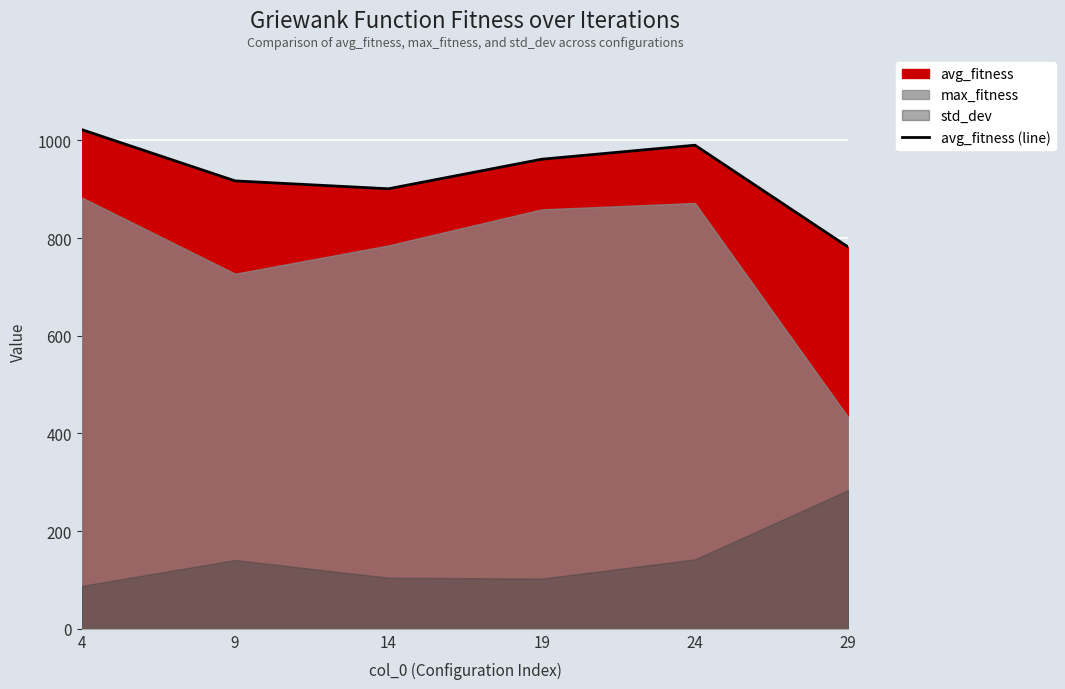

How many lines are shown in the chart?

1